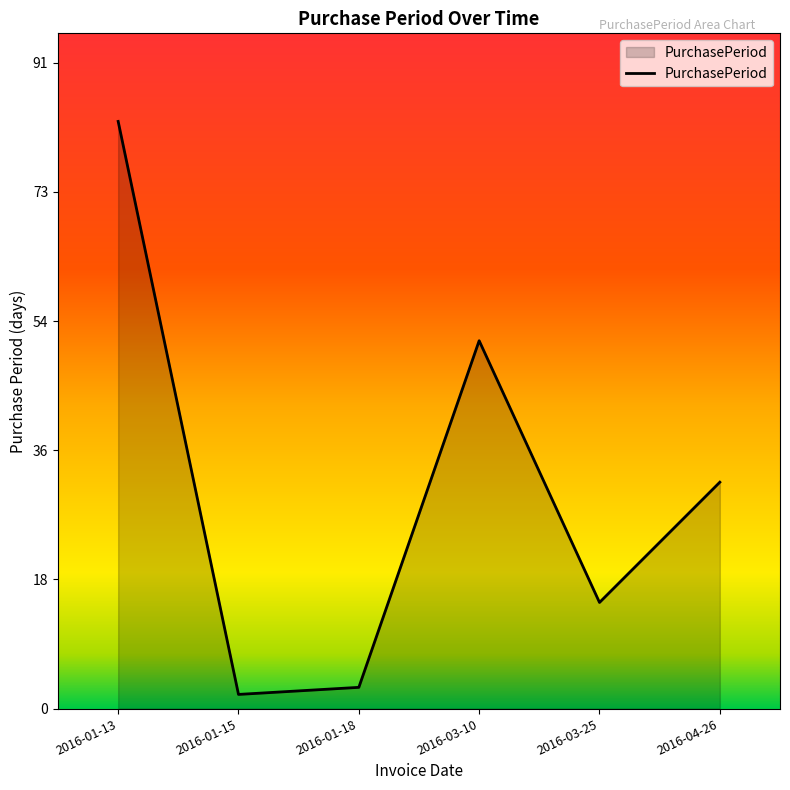

The value at 2016-01-15 is 2. True or false?

True